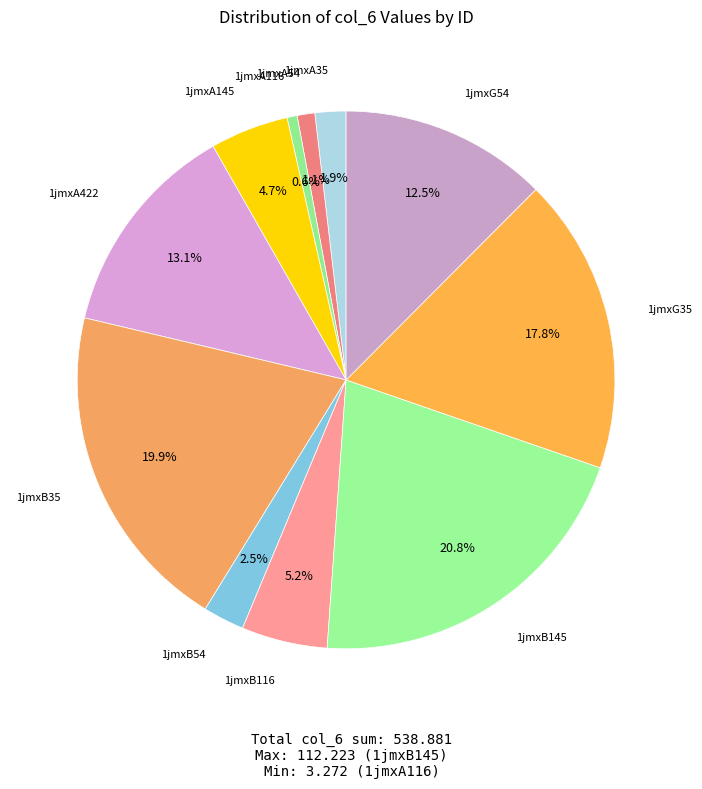

What is the total percentage of 1jmxA116 and 1jmxB145?

21.4%